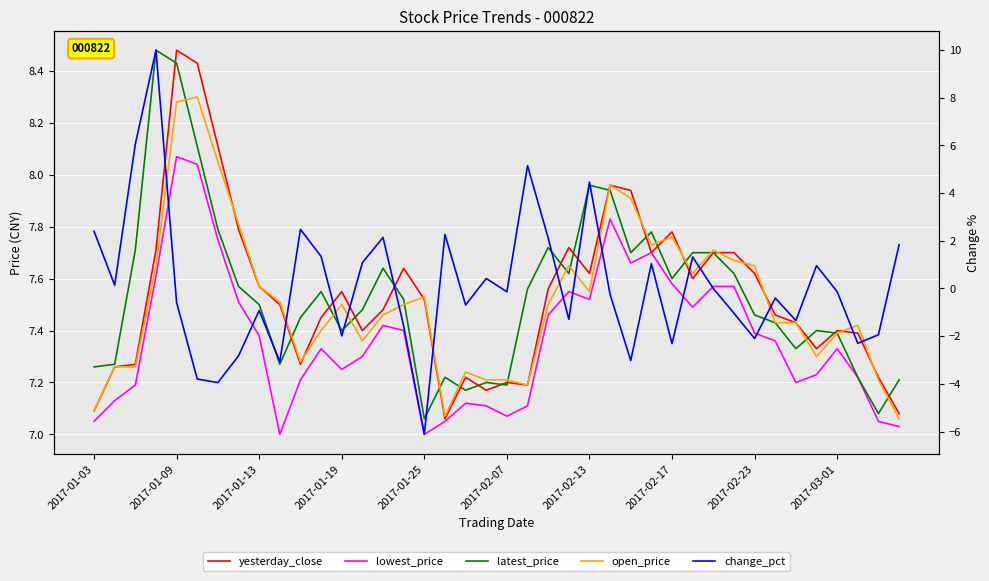

How many values in the change_pct series are below 0?

22